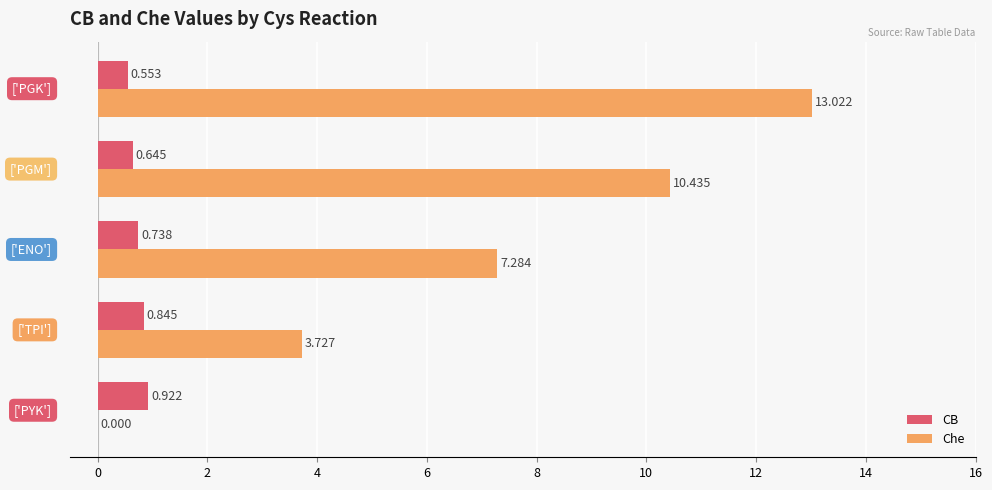

Which series has the largest total across all categories?

Che